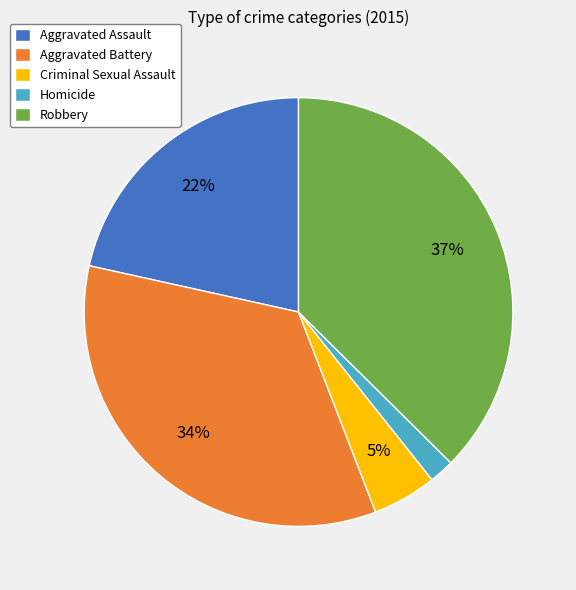

Does any single category account for the majority?

No